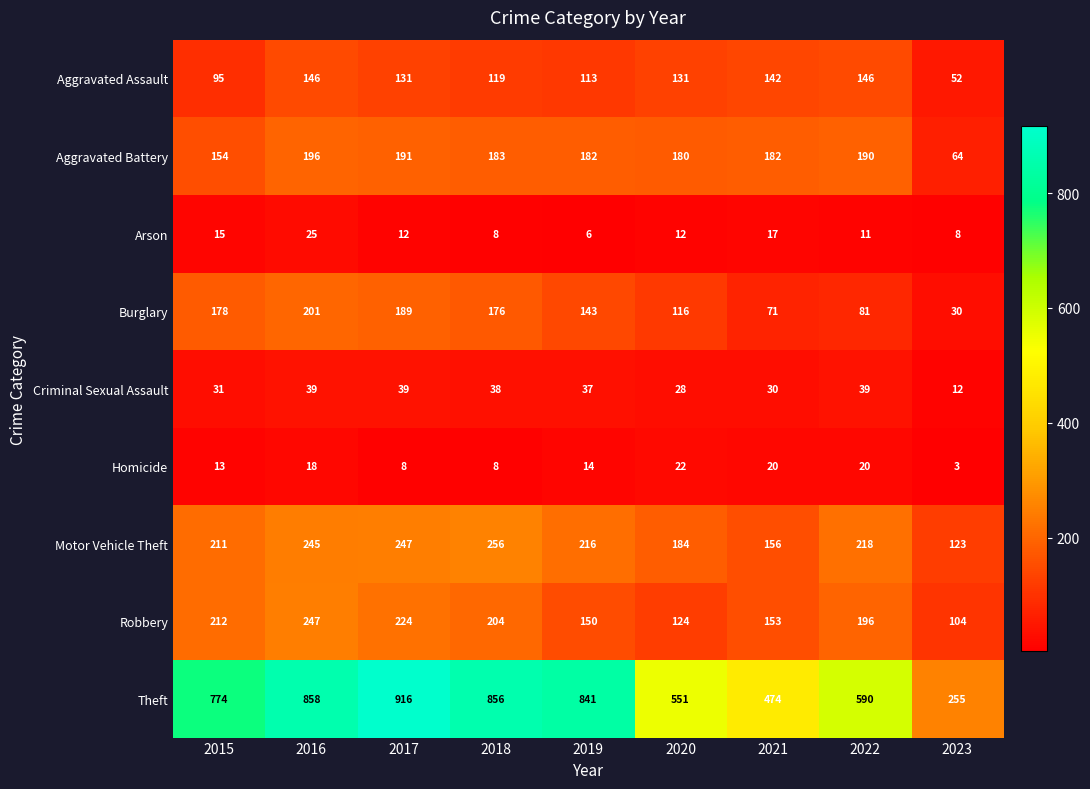

At which category is the sum across all series the highest?

2016